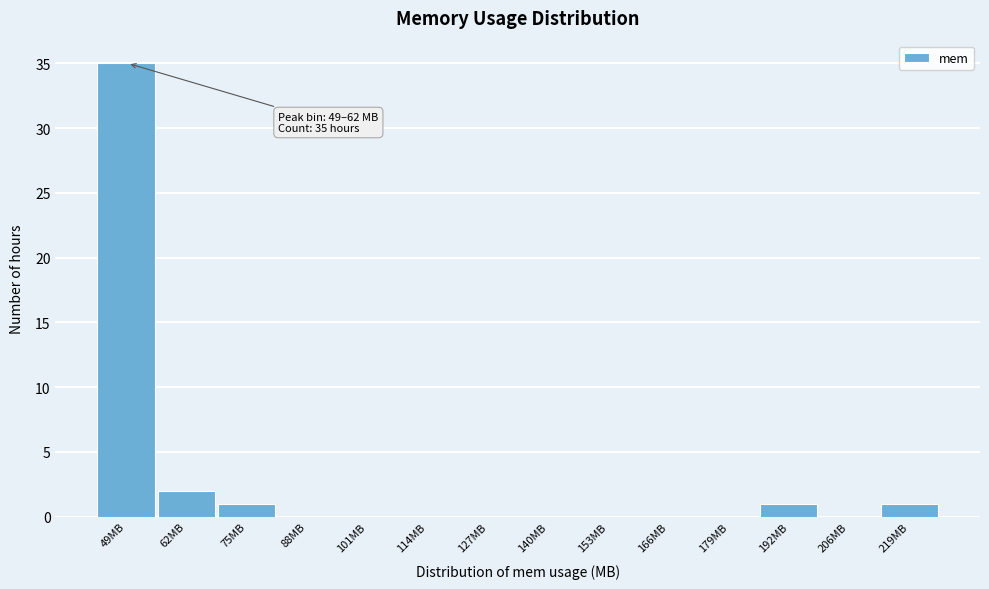

Reading left to right, list all the values displayed in this chart.

49MB=35	62MB=2	75MB=1	88MB=0	101MB=0	114MB=0	127MB=0	140MB=0	153MB=0	166MB=0	179MB=0	192MB=1	206MB=0	219MB=1